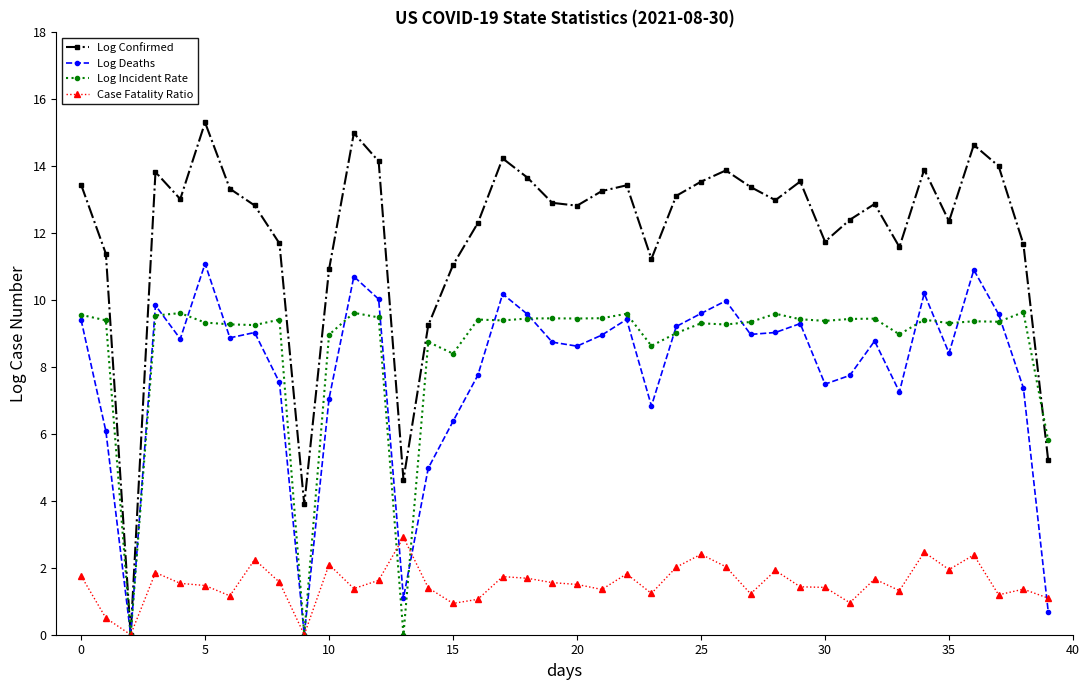

How many lines are shown in the chart?

4